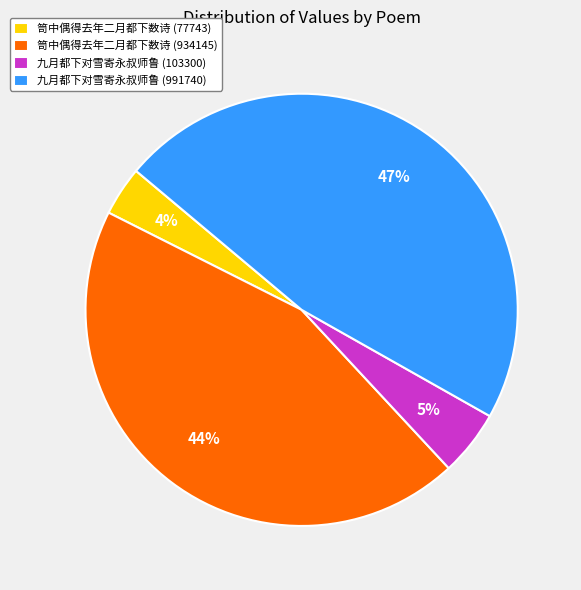

What is the largest slice in the pie chart?

九月都下对雪寄永叔师鲁 (991740)